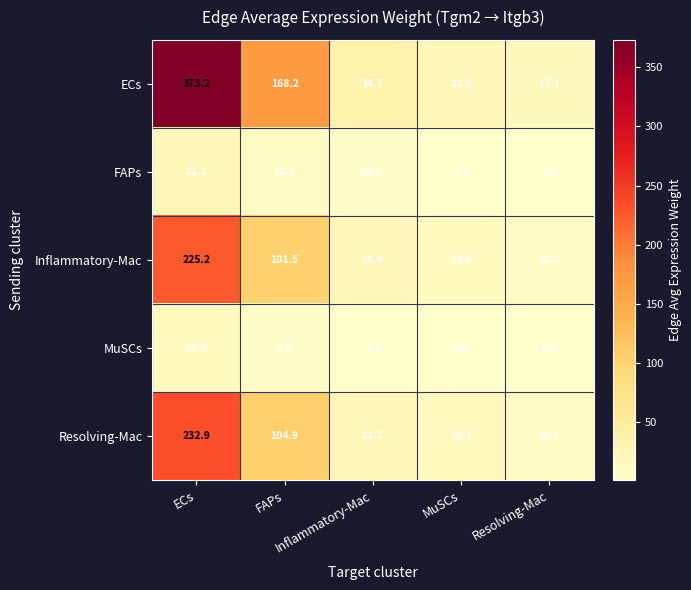

What is the smallest value displayed?

0.6